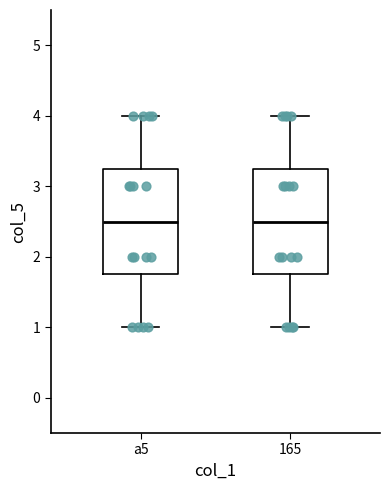

Reading left to right, read every box against the y-axis: the position of its median line, the range the box covers, and the ends of its whiskers. The values are not printed on the chart, so give them approximately, as read against the axis.

a5: median 2.5, box 1.8 to 3.3, whiskers 1.0 to 4.0
165: median 2.5, box 1.8 to 3.3, whiskers 1.0 to 4.0